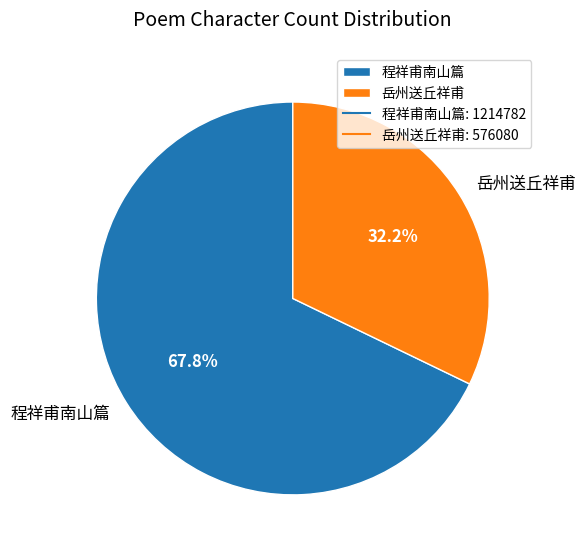

Which category has the biggest portion of the pie?

程祥甫南山篇